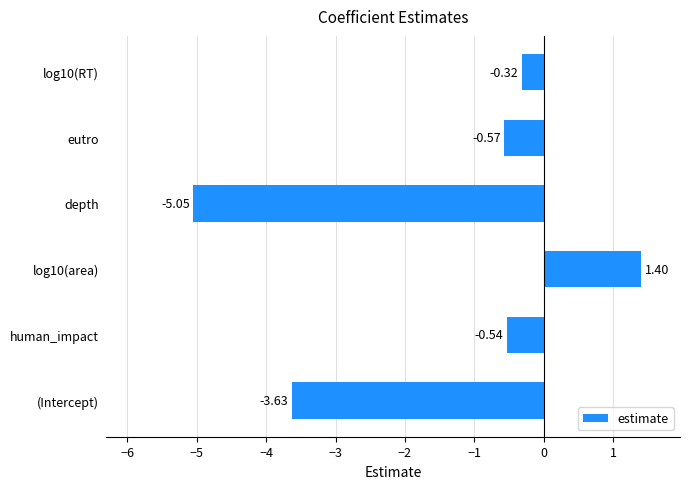

What is the sum of all values?

-8.7